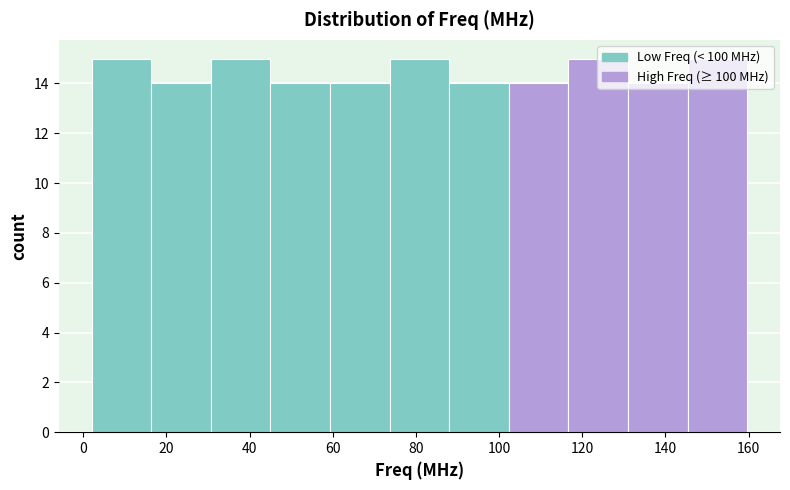

Reading left to right, list every bar in this chart as the range it spans on the x-axis followed by its height. Neither the bar edges nor the heights are printed on the chart, so give them approximately, as read against the axes.

2 to 16: 15
16 to 30: 14
30 to 46: 15
46 to 60: 14
60 to 74: 14
74 to 88: 15
88 to 102: 14
102 to 116: 14
116 to 132: 15
132 to 146: 14
146 to 160: 15